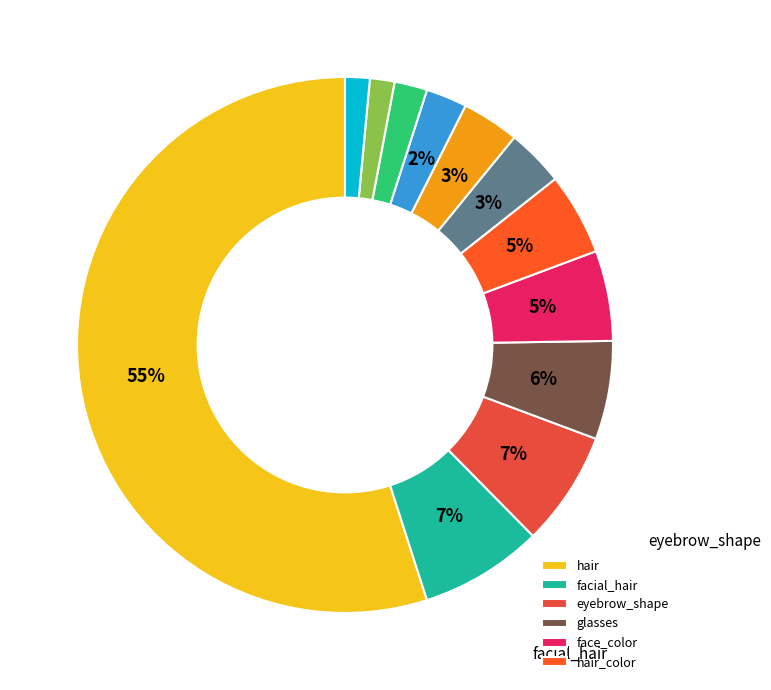

What is the majority slice?

hair